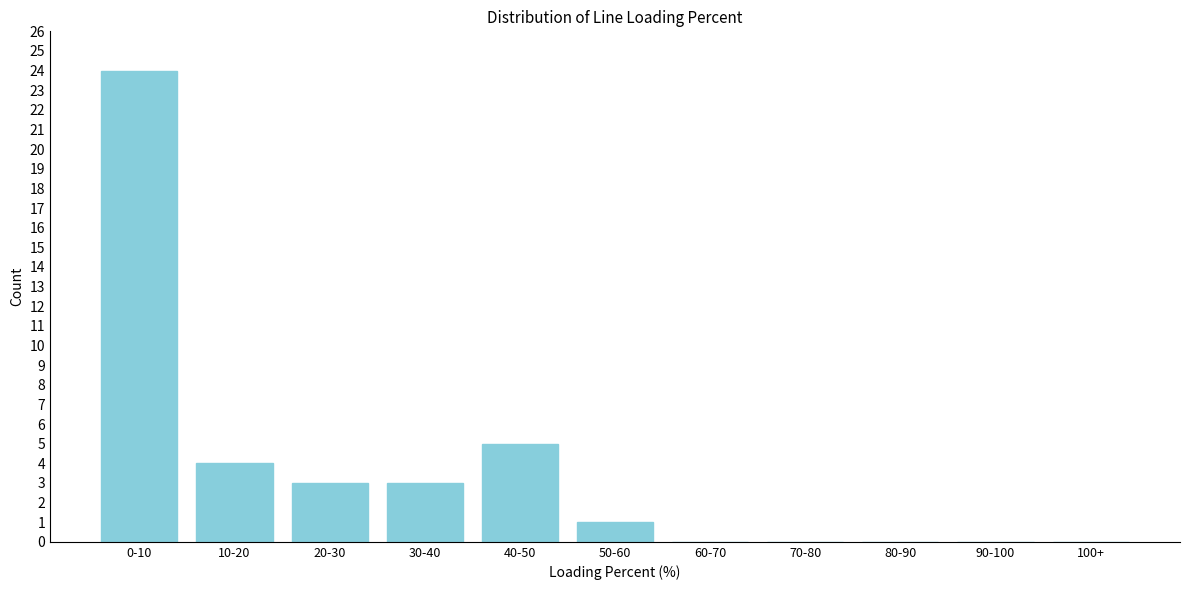

Reading left to right, extract all data points from this chart.

0-10=24	10-20=4	20-30=3	30-40=3	40-50=5	50-60=1	60-70=0	70-80=0	80-90=0	90-100=0	100+=0